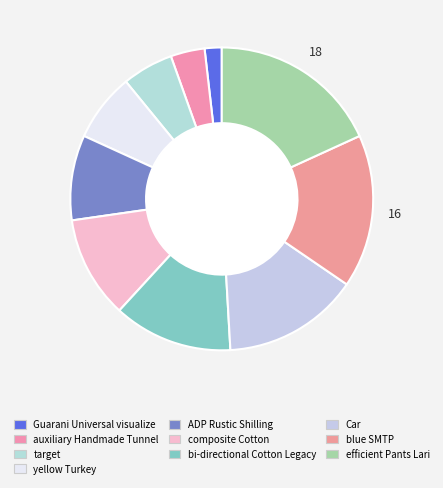

Which slice is the smallest?

Guarani Universal visualize